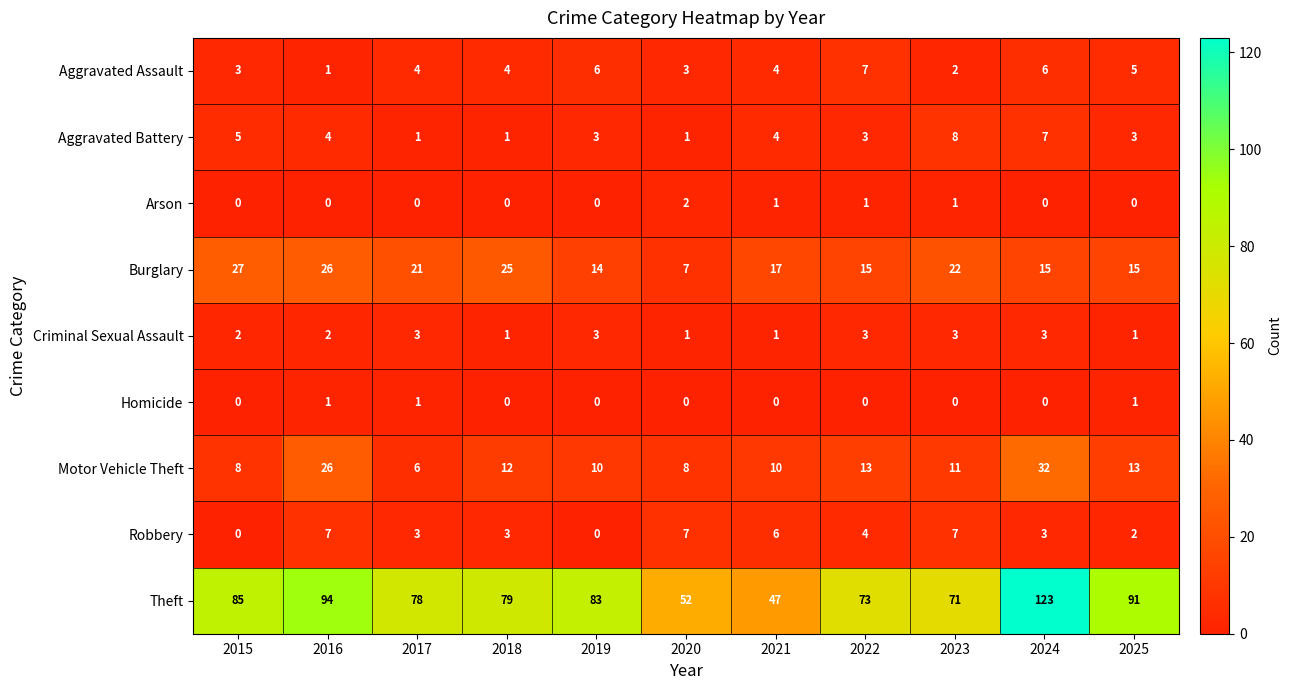

At how many categories does at least one series exceed 121?

1